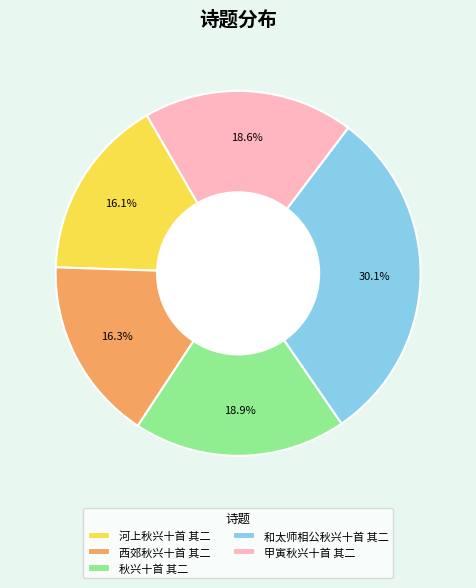

To the nearest percent, what is the average slice percentage?

20%